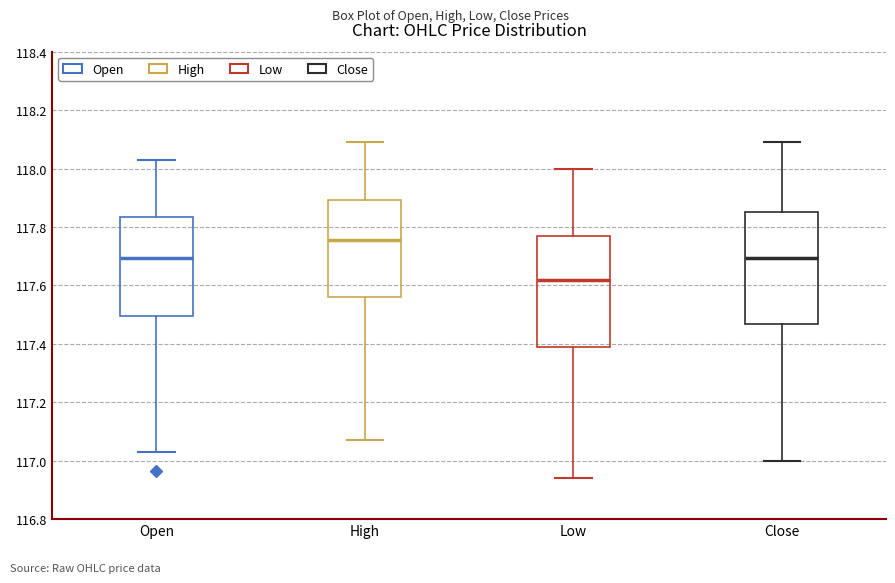

Reading left to right, read every box against the y-axis: the position of its median line, the range the box covers, and the ends of its whiskers. The values are not printed on the chart, so give them approximately, as read against the axis.

Open: median 117.70, box 117.50 to 117.84, whiskers 117.04 to 118.04
High: median 117.76, box 117.56 to 117.90, whiskers 117.08 to 118.10
Low: median 117.62, box 117.38 to 117.78, whiskers 116.94 to 118.00
Close: median 117.70, box 117.46 to 117.86, whiskers 117.00 to 118.10